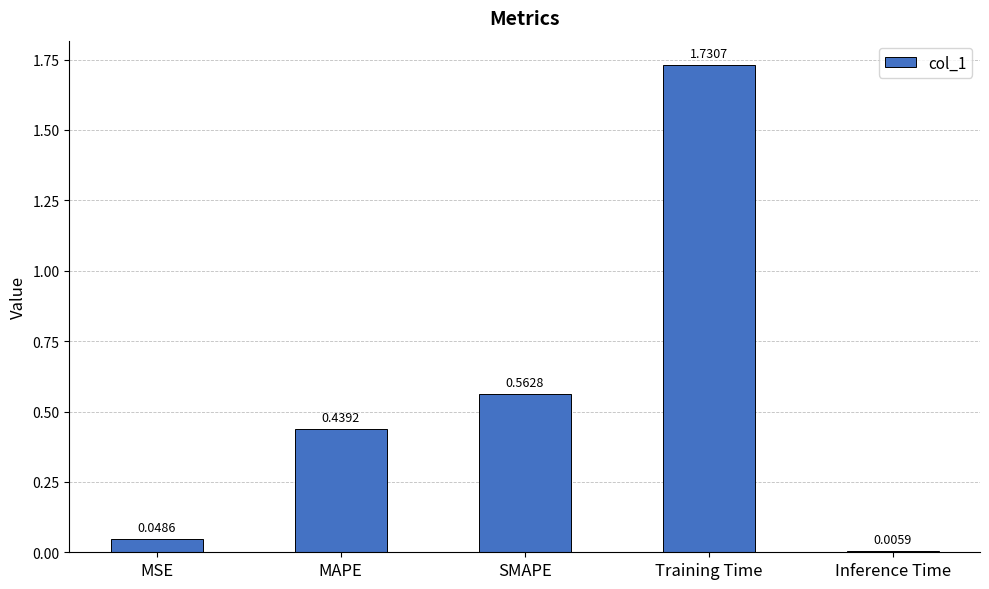

What is the difference between the values at SMAPE and Training Time?

1.2